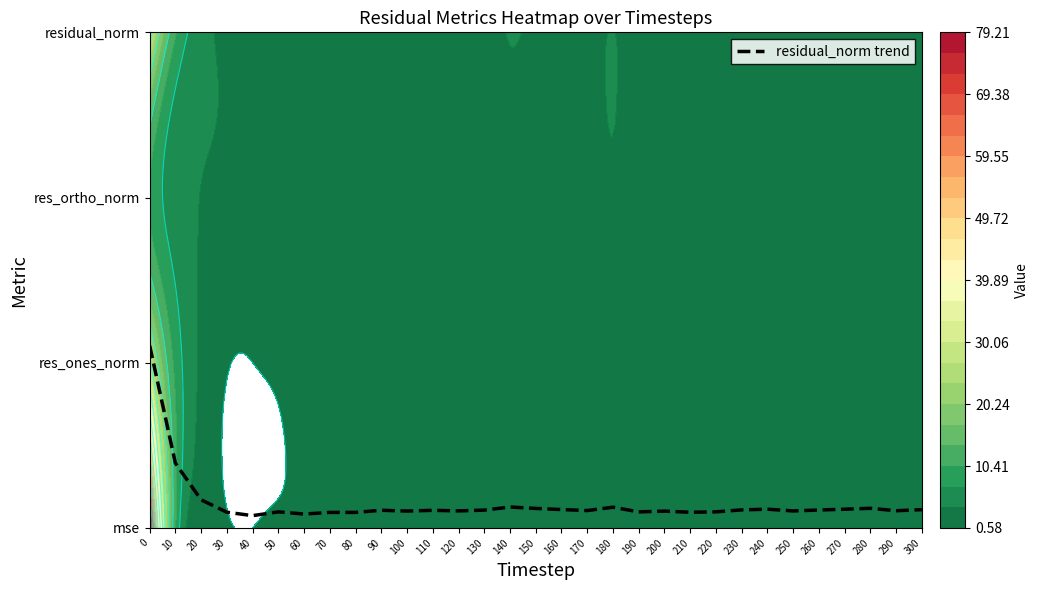

Where is the data nearest to the value 0?

40